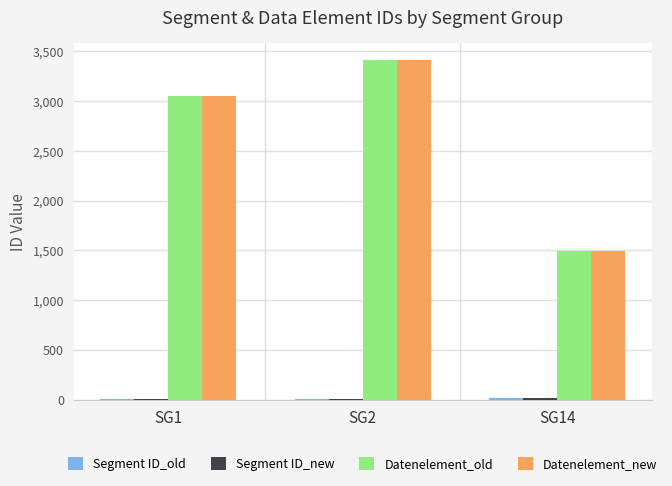

Is the value of Datenelement_old at SG1 greater than the value of Datenelement_new at SG14?

Yes